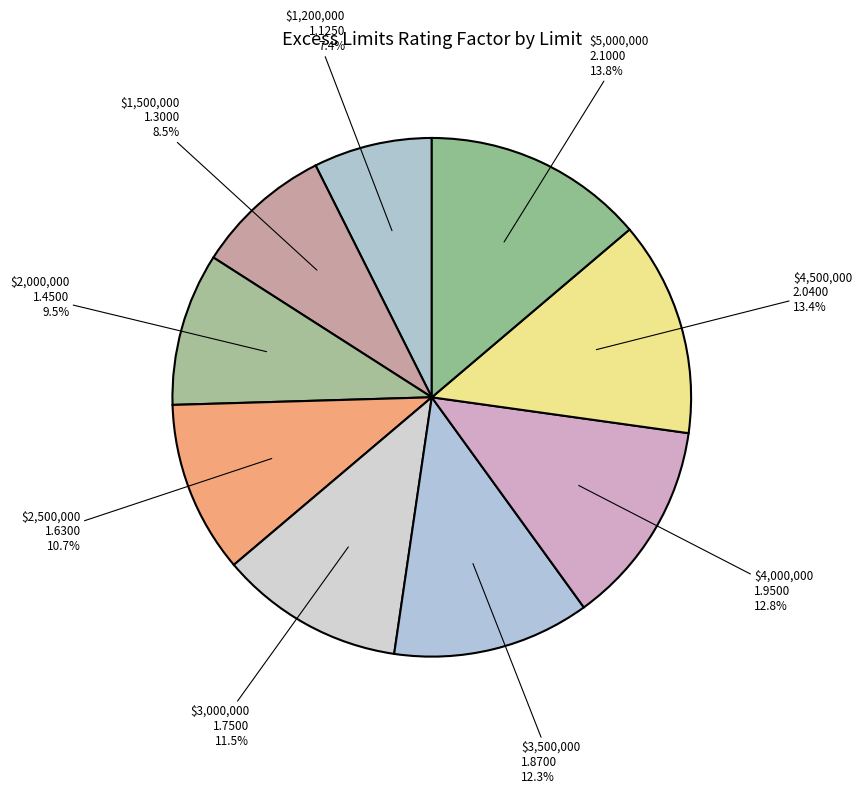

What is the smallest slice in the pie chart?

$1,200,000